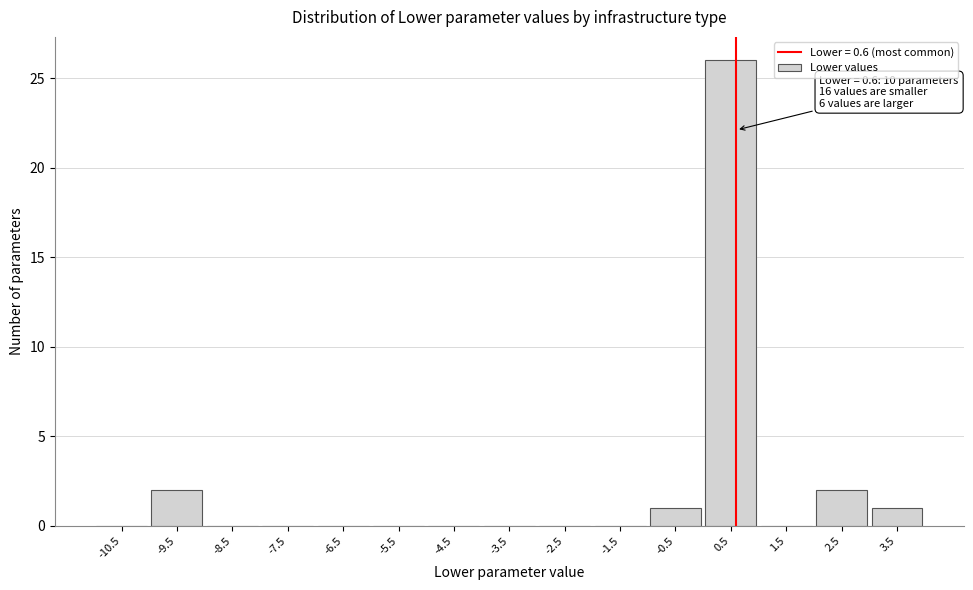

Which range on the x-axis has the tallest bar?

0 to 1